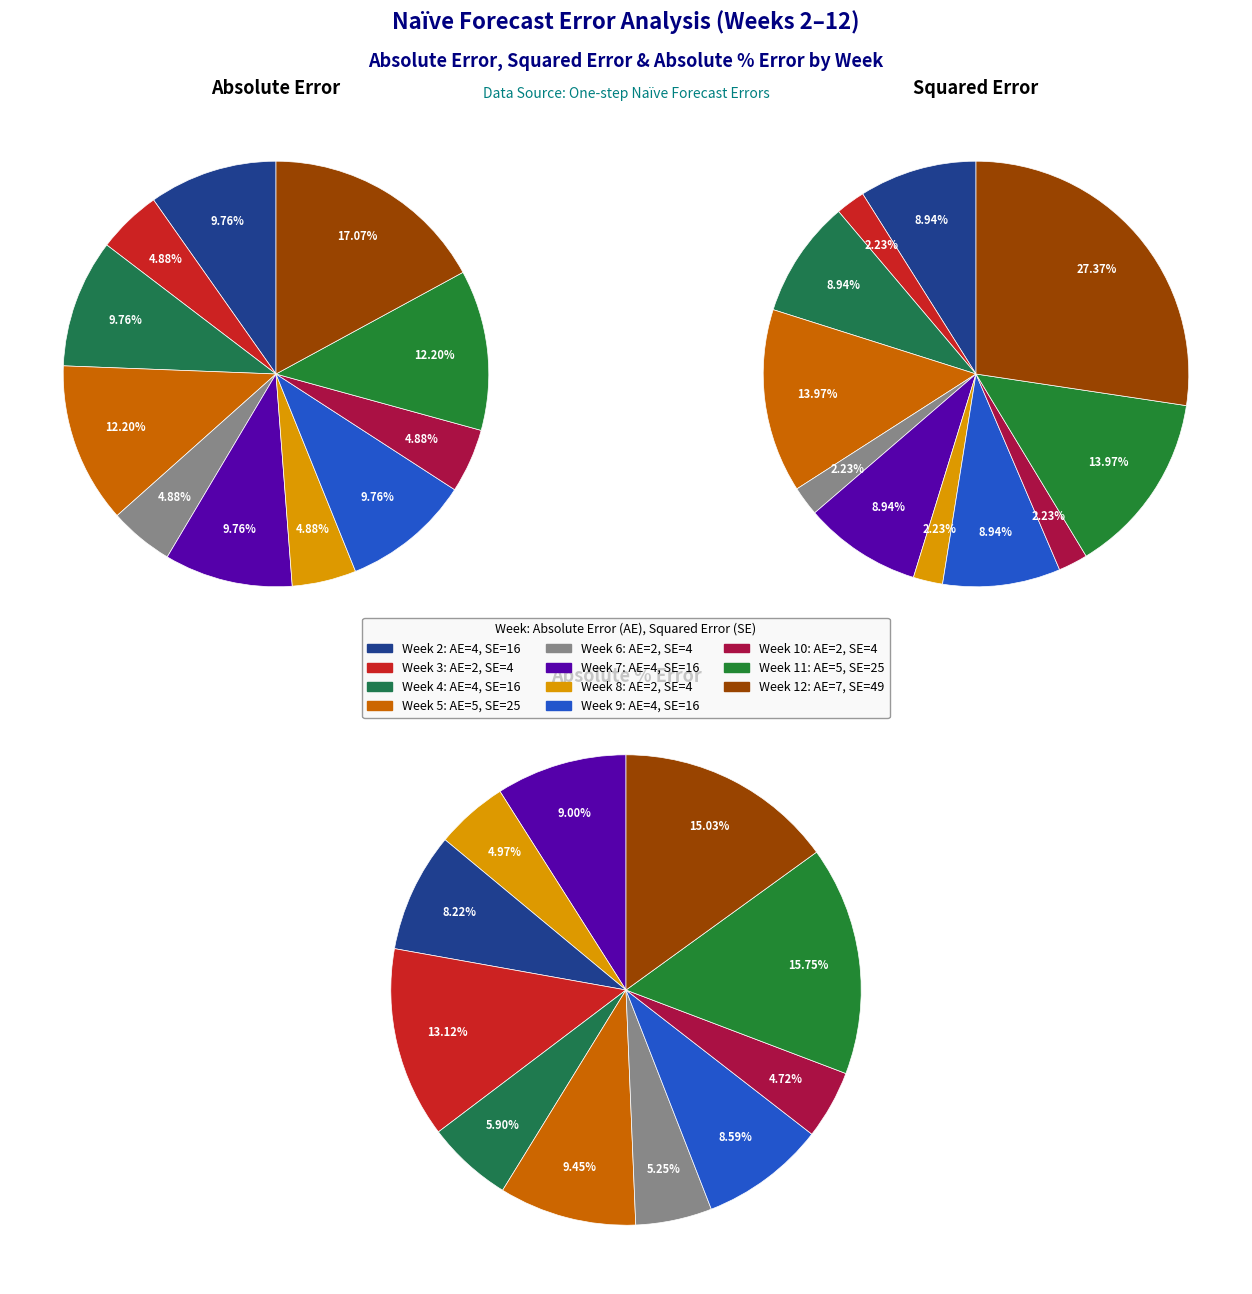

What percentage is the Week 12 slice, to the nearest percent?

27%